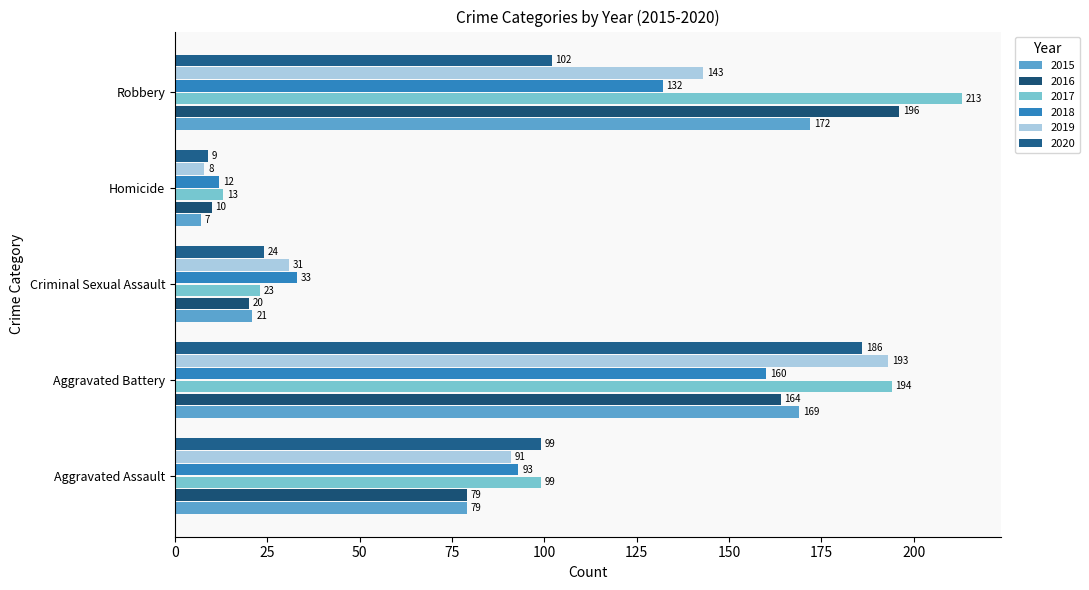

What is the difference between the maximum and second lowest values in the 2016 series?

176